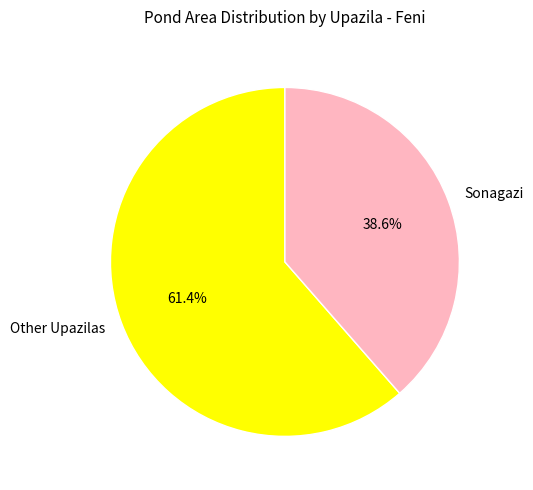

What is the total percentage of Other Upazilas and Sonagazi?

100.0%